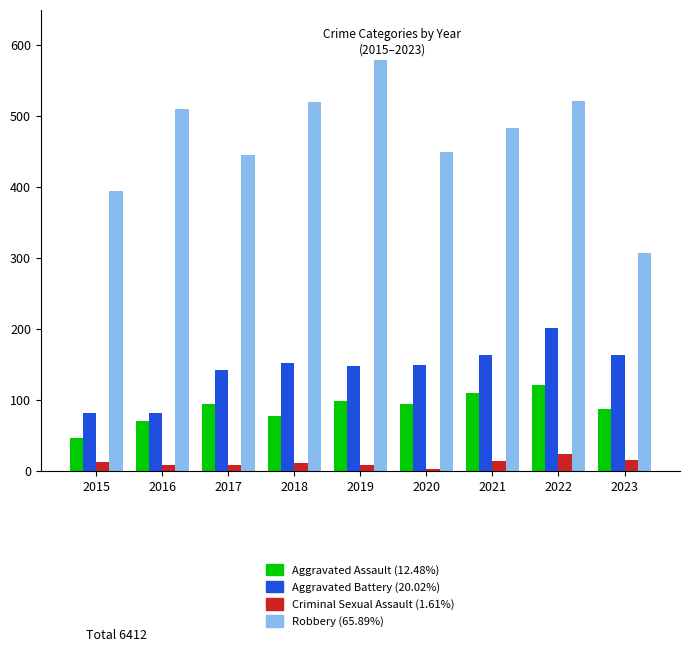

At which category is the sum across all series the highest?

2022